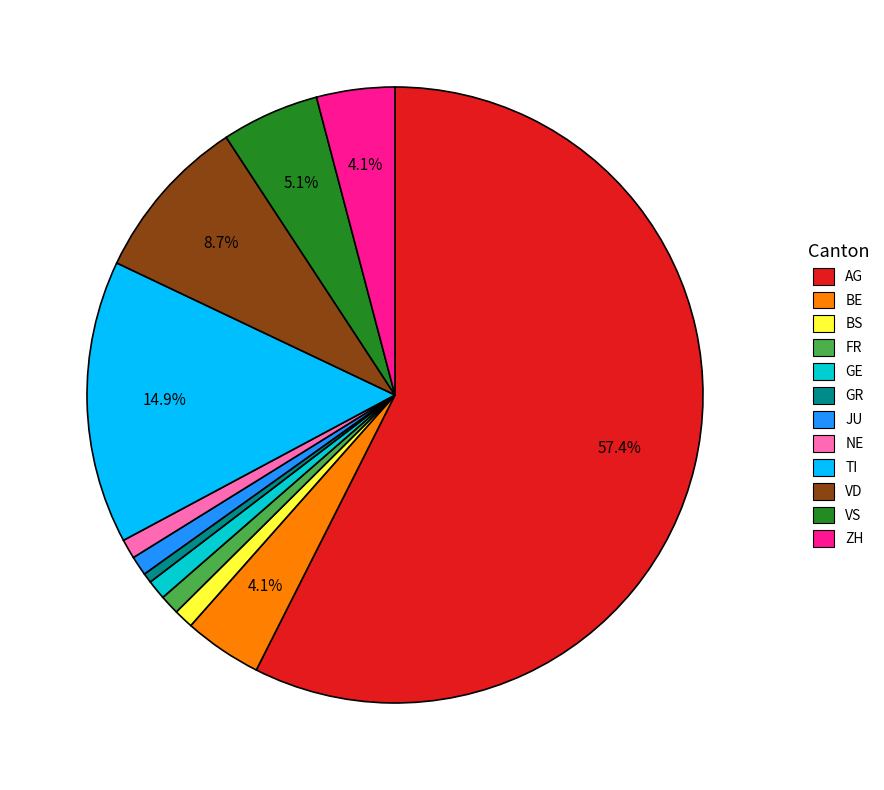

Does any single category account for the majority?

Yes